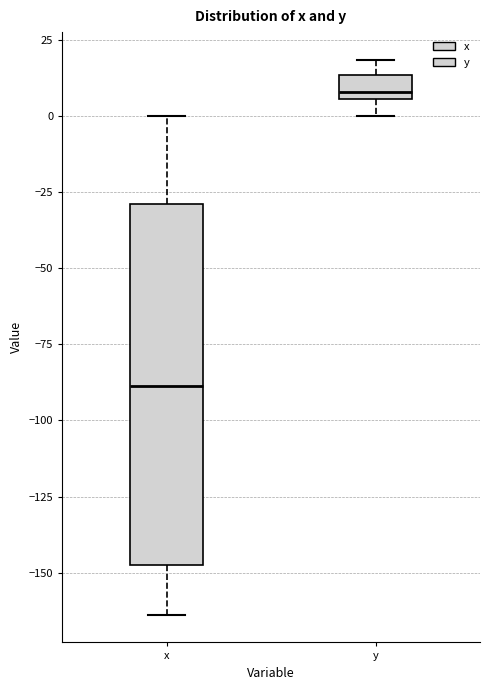

Reading left to right, transcribe this box plot: for each box, give where its median line is, the range the box spans, and where its two whiskers end, as read against the y-axis. The values are not printed on the chart, so give them approximately, as read against the axis.

x: median -90, box -145 to -30, whiskers -165 to 0
y: median 10, box 5 to 15, whiskers 0 to 20